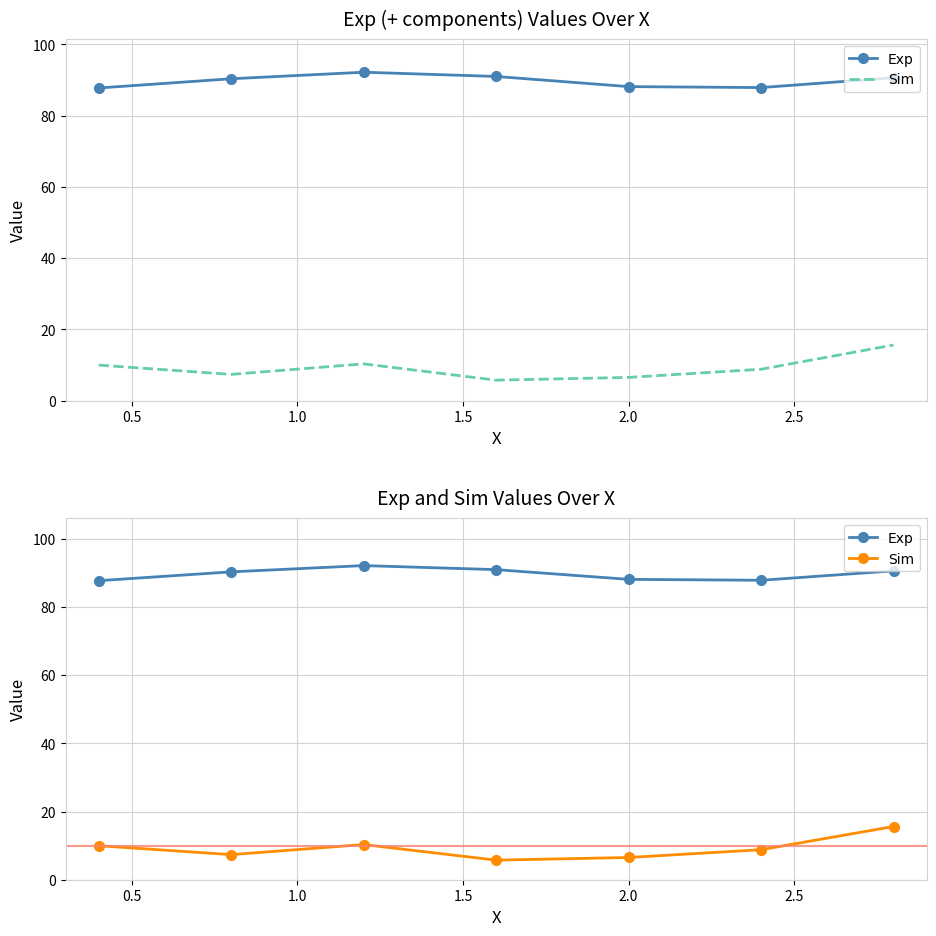

What is the label of the 5th point from the left?

2.0